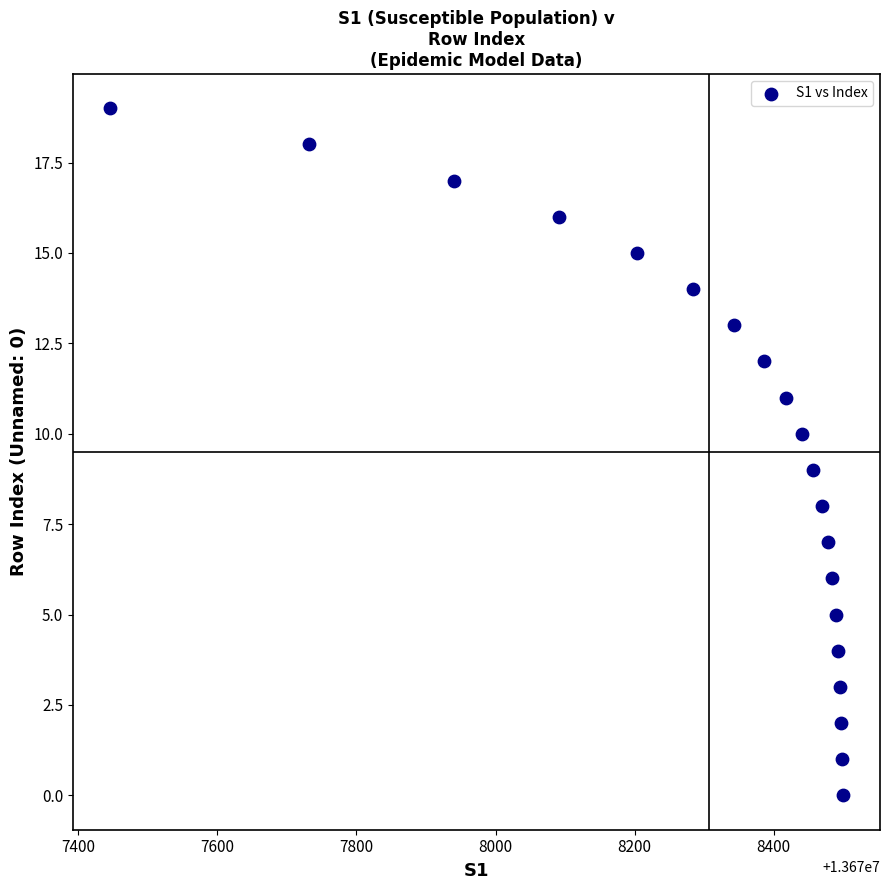

What is the range of Y values (max minus min)?

19